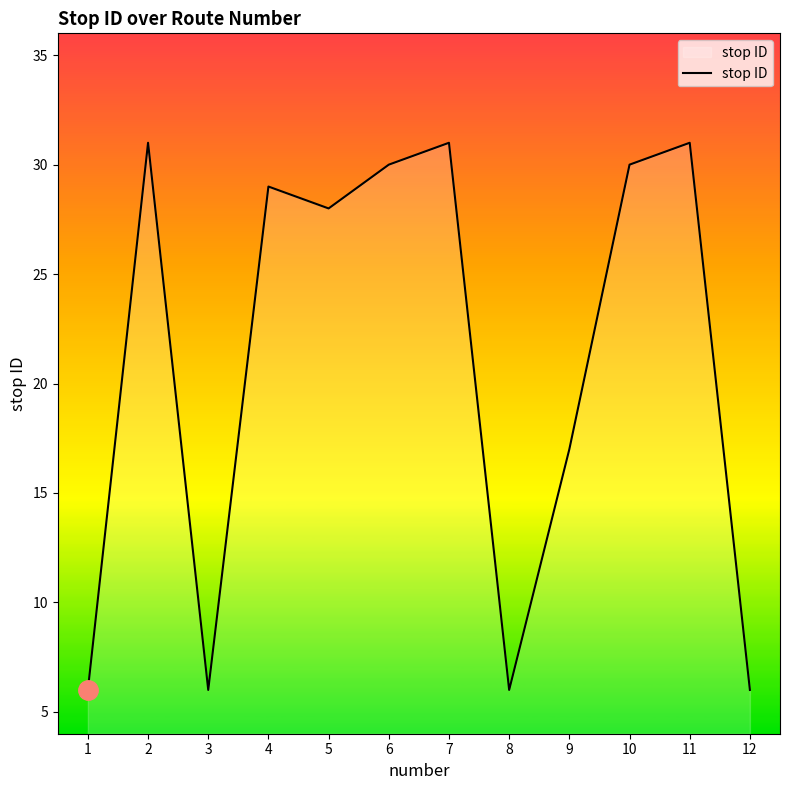

Approximately how many times larger is the value at 2 compared to 10?

1.0